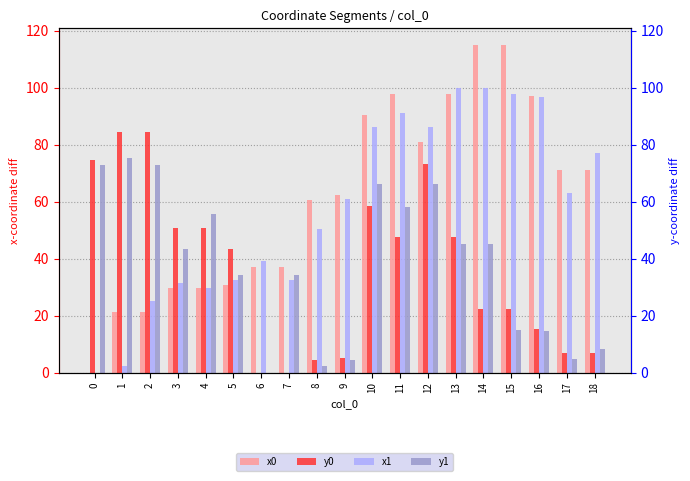

Which series has the largest total across all categories?

x0